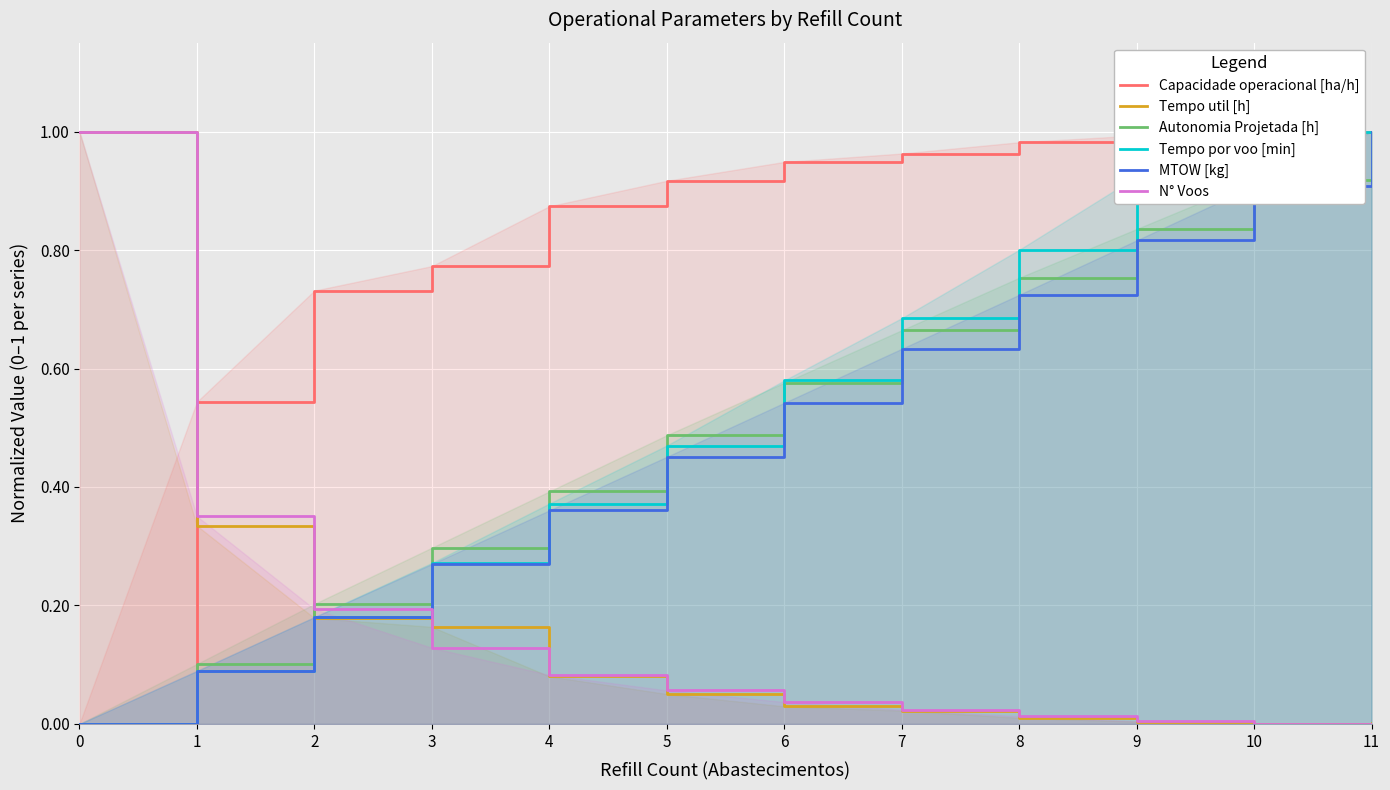

What are all the series names shown in the legend?

Capacidade operacional [ha/h], Tempo util [h], Autonomia Projetada [h], Tempo por voo [min], MTOW [kg], N° Voos